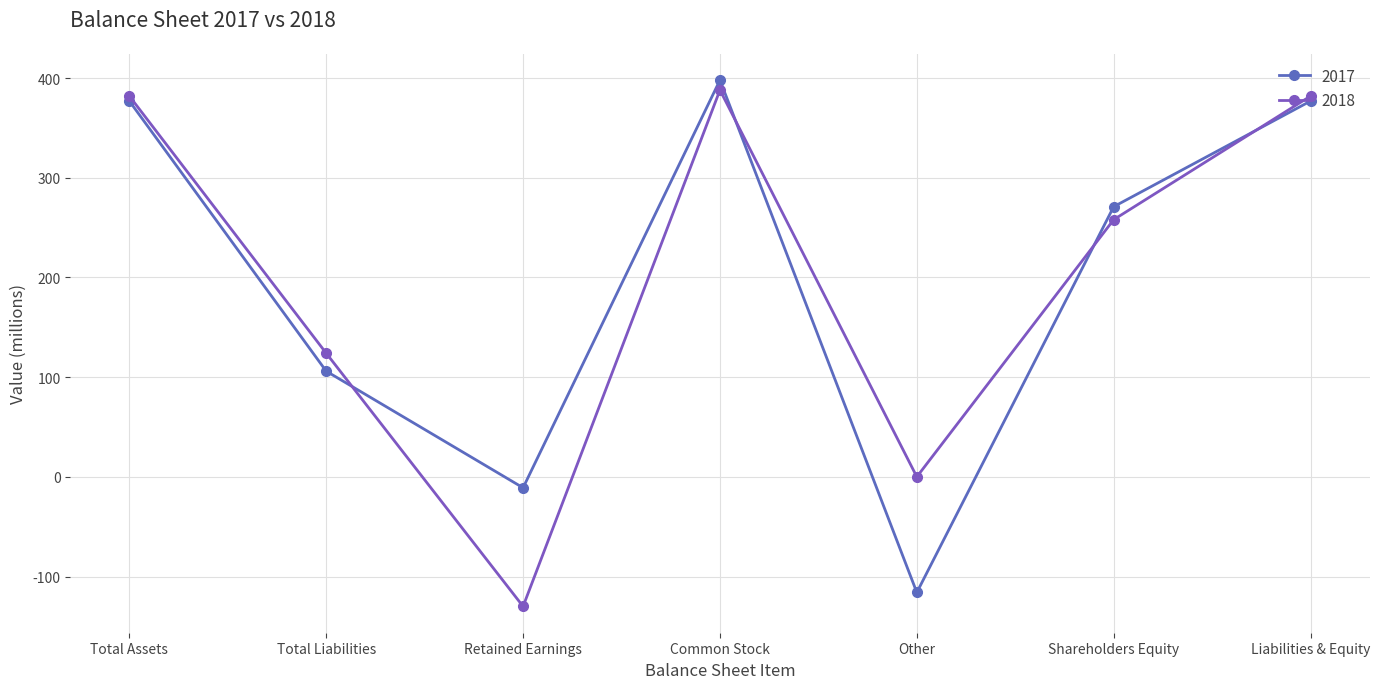

Which series changed the most between Common Stock and Liabilities & Equity?

2017